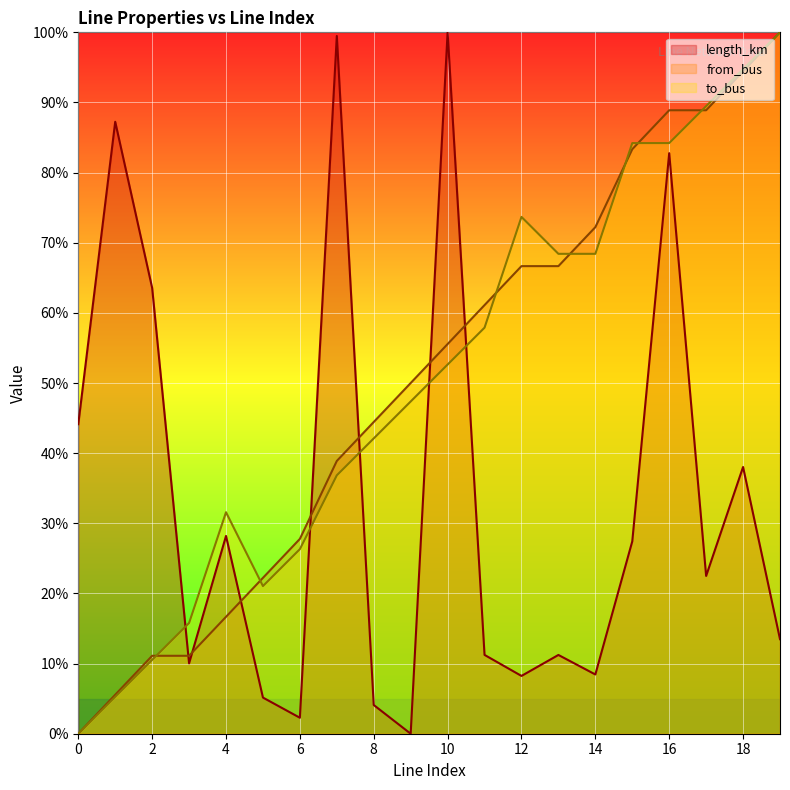

What is the difference between the highest and lowest values at 13?

57.2